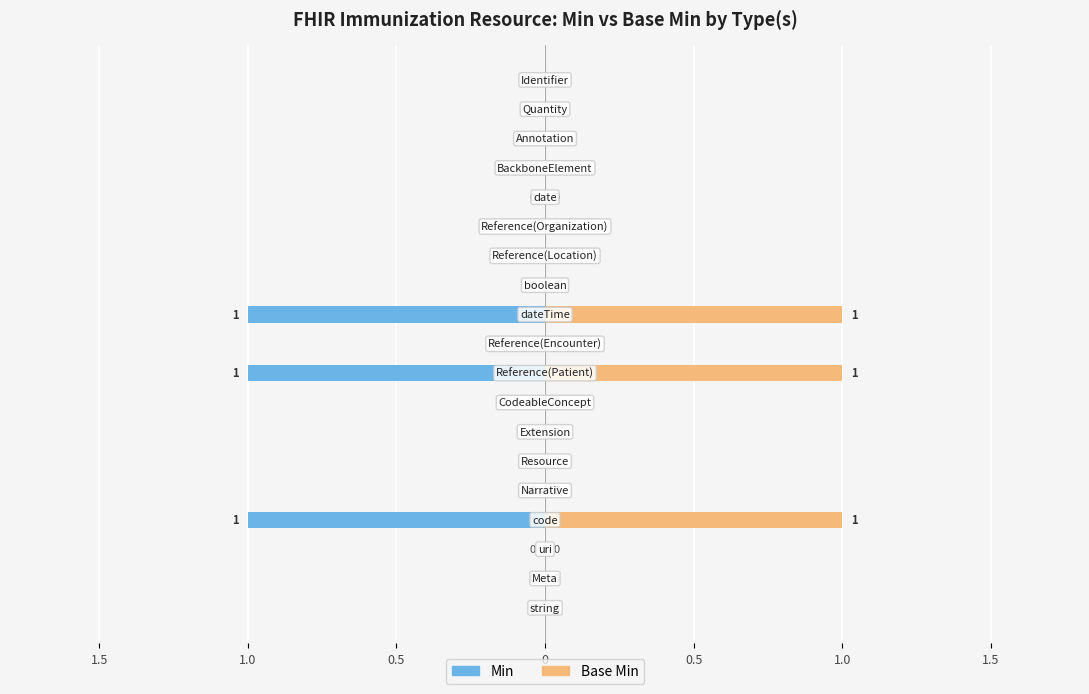

What is the difference between the Min values at 1.0 and 0?

1